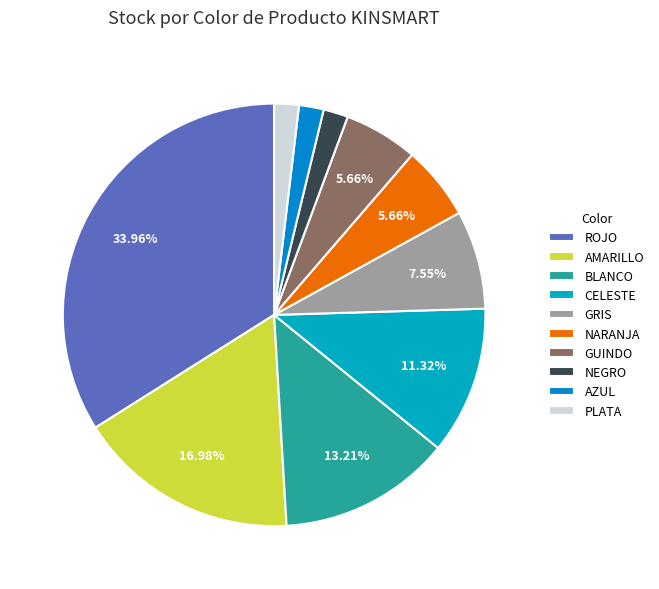

To the nearest percent, what is the average slice percentage?

10%